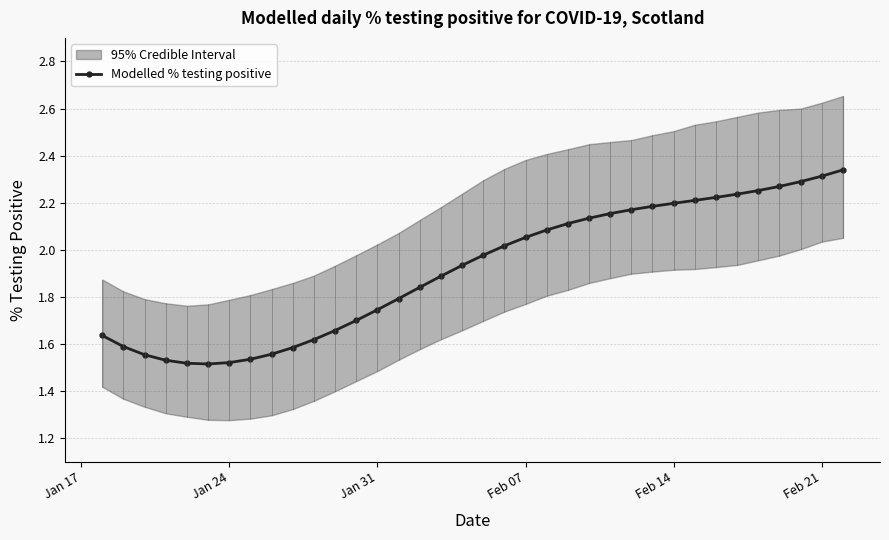

What is the maximum value shown in the chart?

2.3